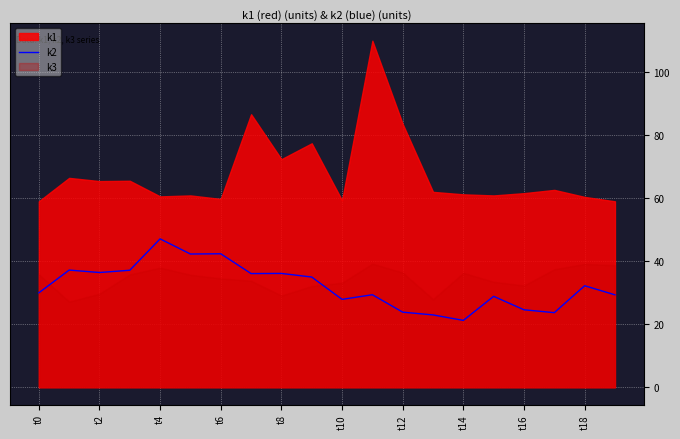

Is it true that k2 equals 27.9 at t10?

True